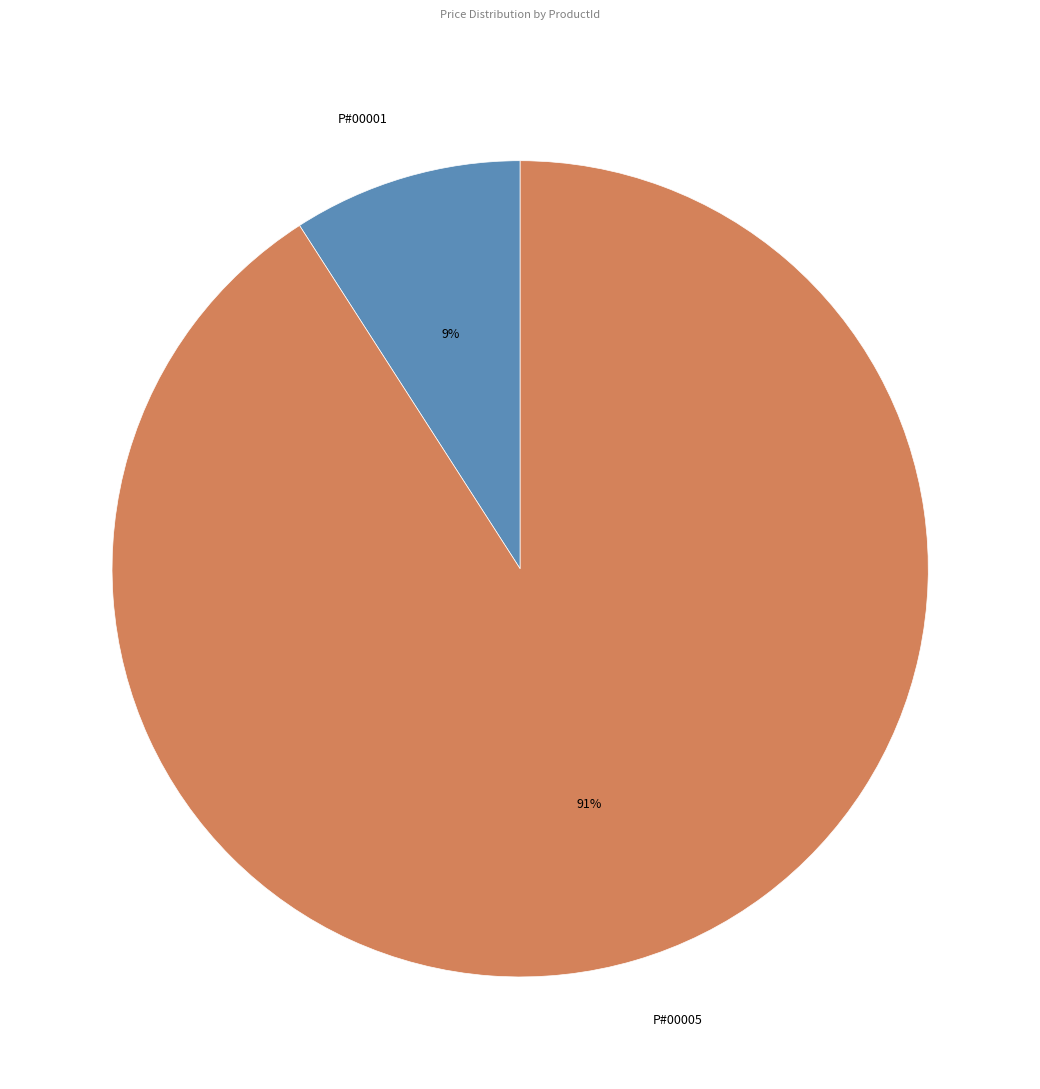

Which slice is the smallest?

P#00001